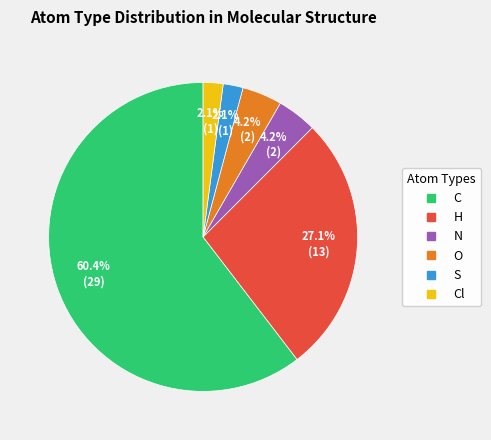

How many slices are in this pie chart?

6